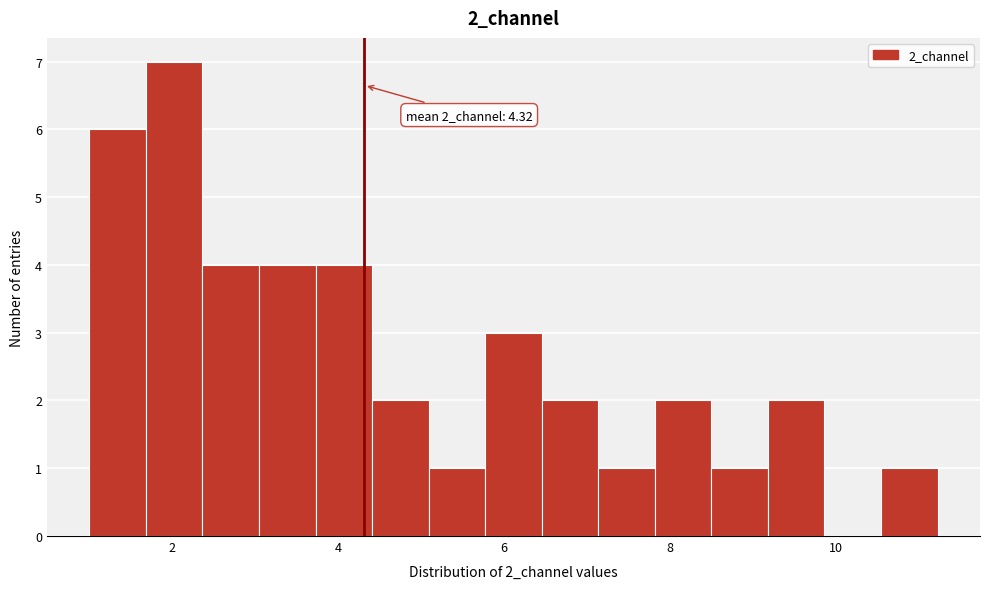

Read against the x-axis, roughly where is the centre of the tallest bar?

2.0